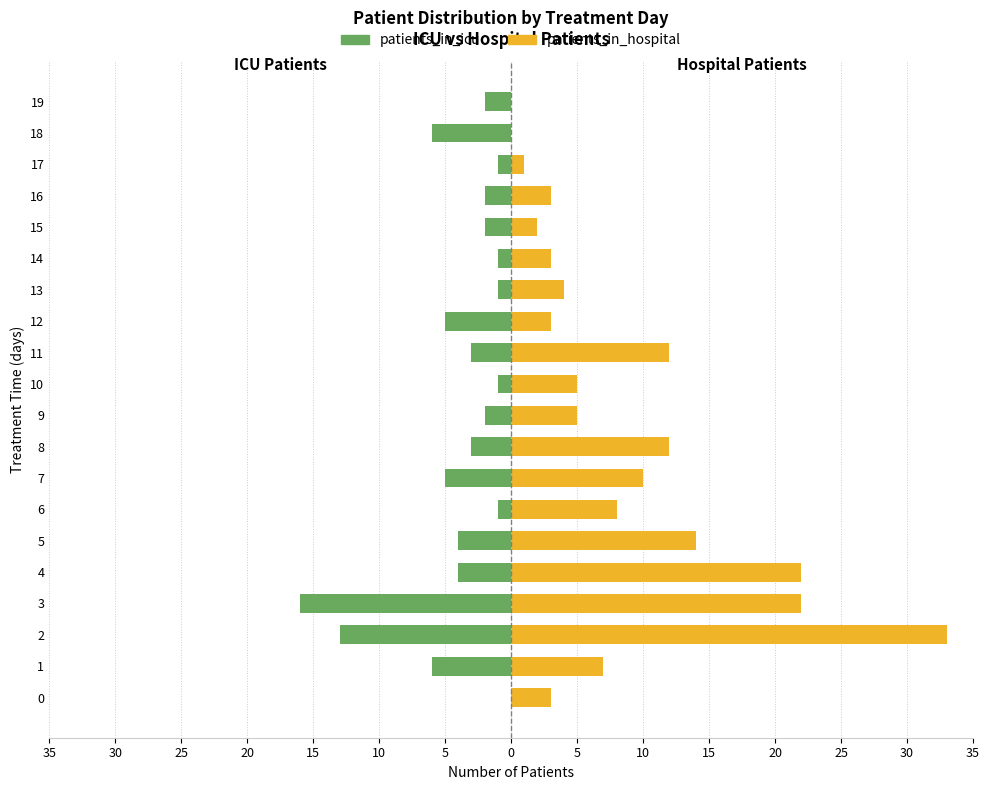

What is the minimum value shown in the chart?

-16